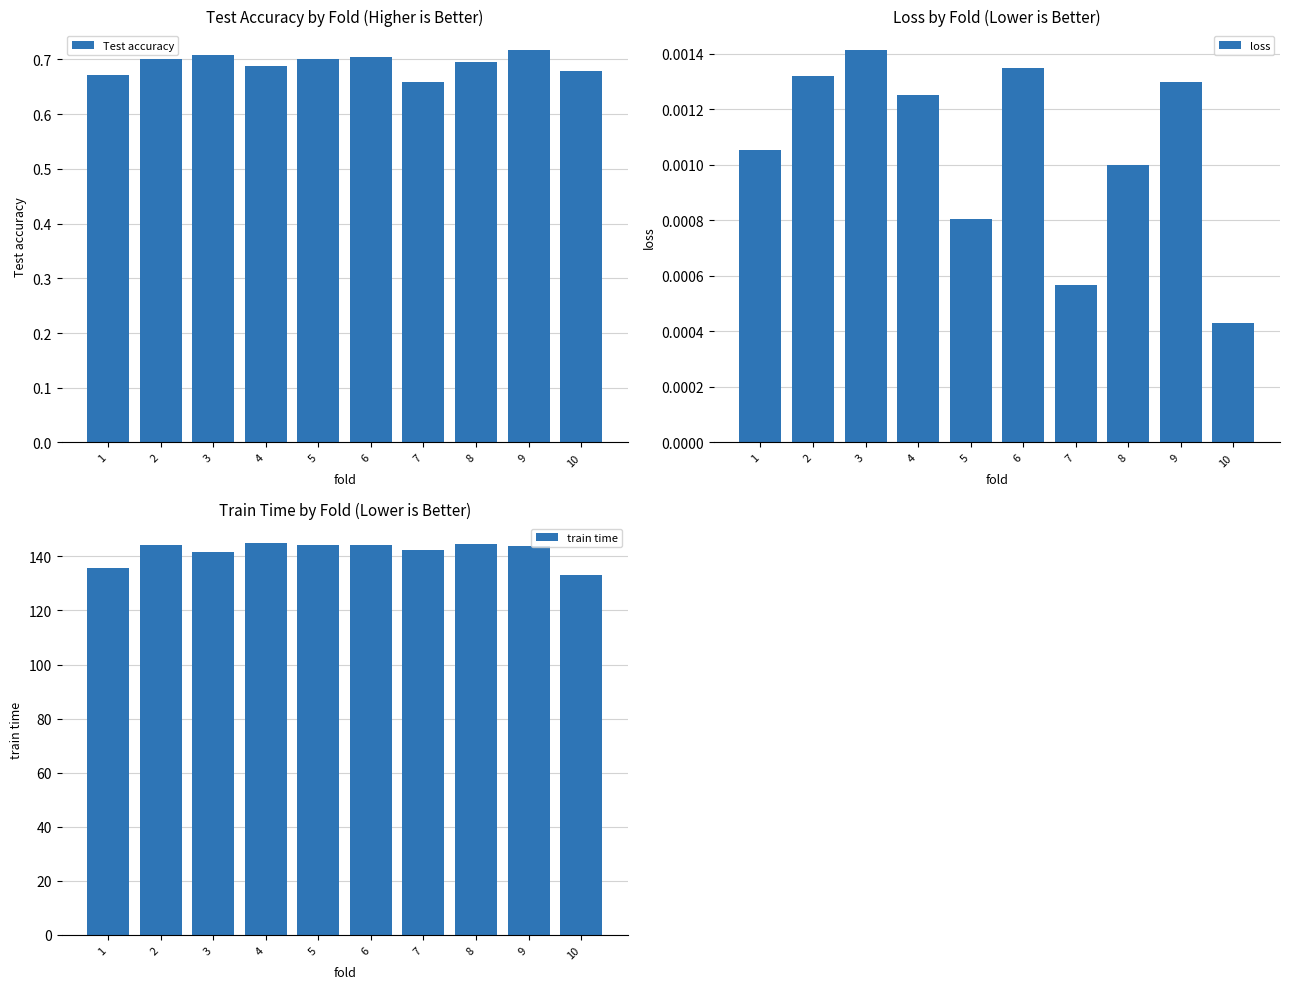

Is it true that train time equals 144.1 at 2?

True